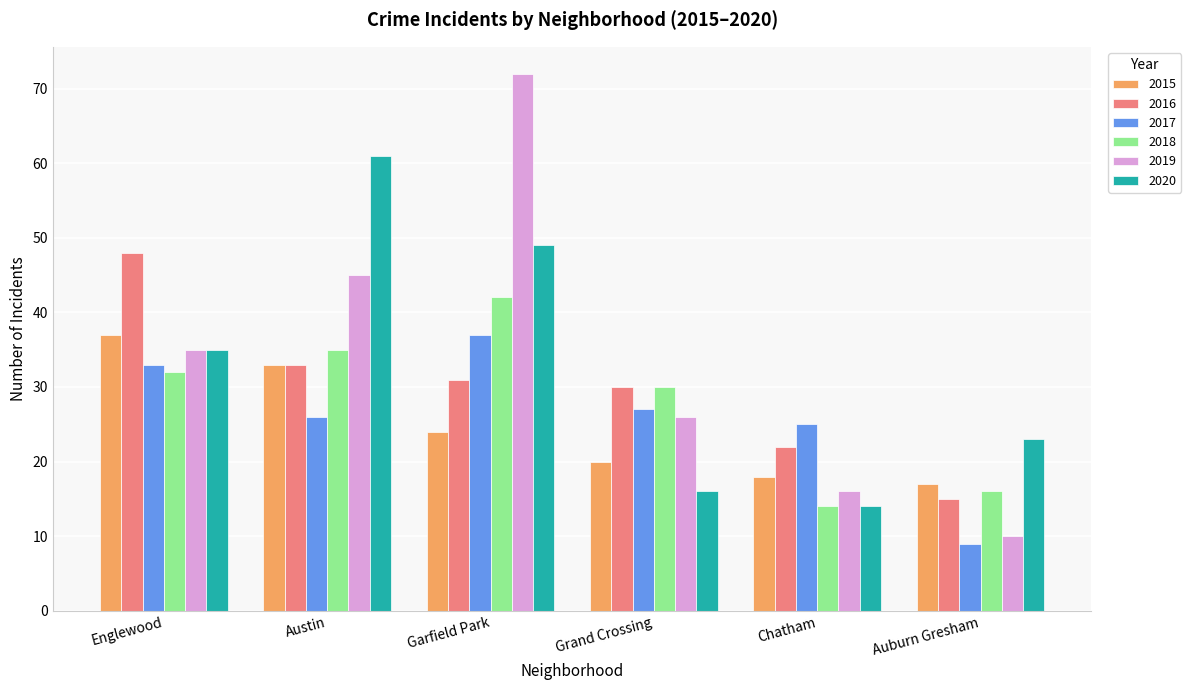

What is the difference between the 2018 values at Englewood and Chatham?

18